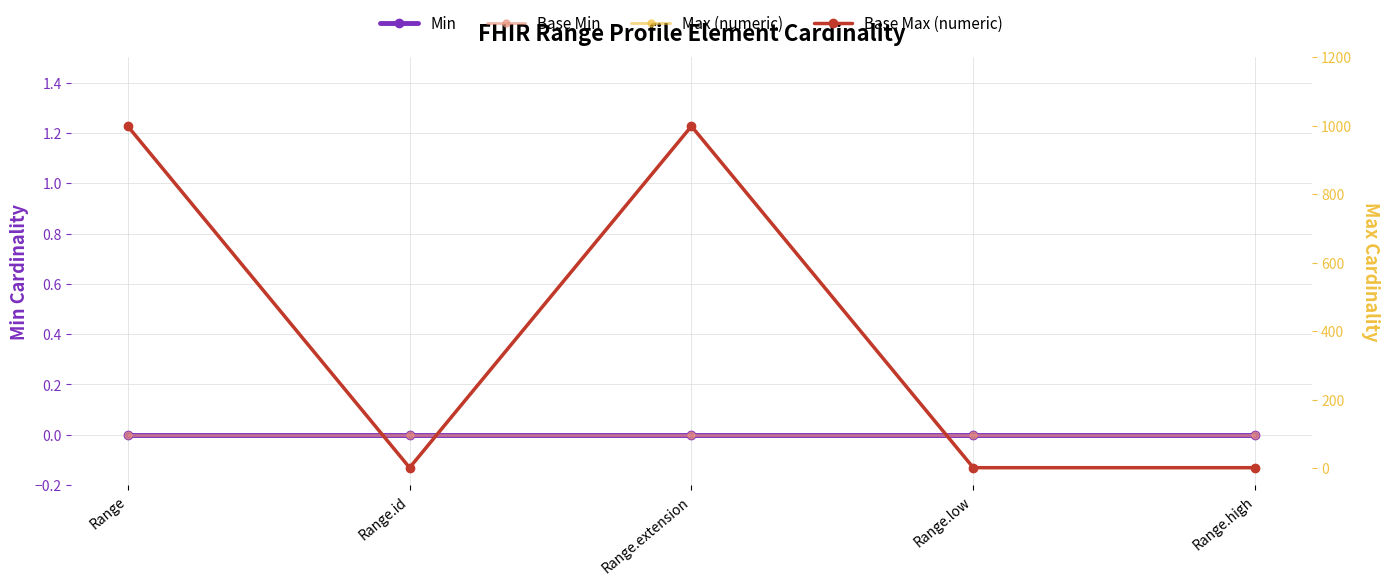

What is the sum of all Max (numeric) values?

2001